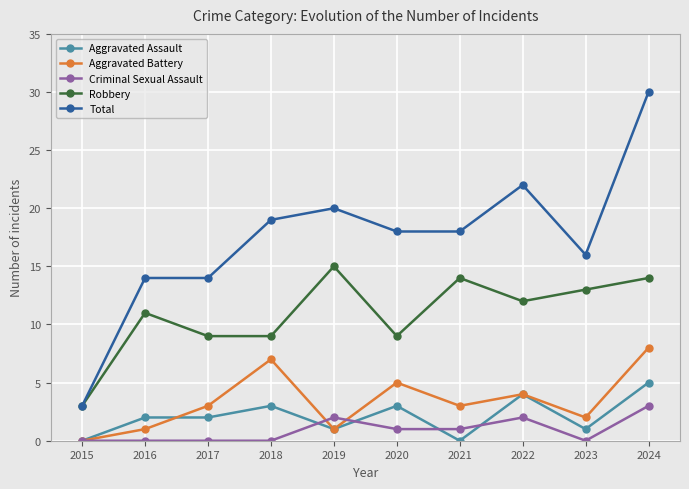

How many values in Aggravated Battery are above zero?

9